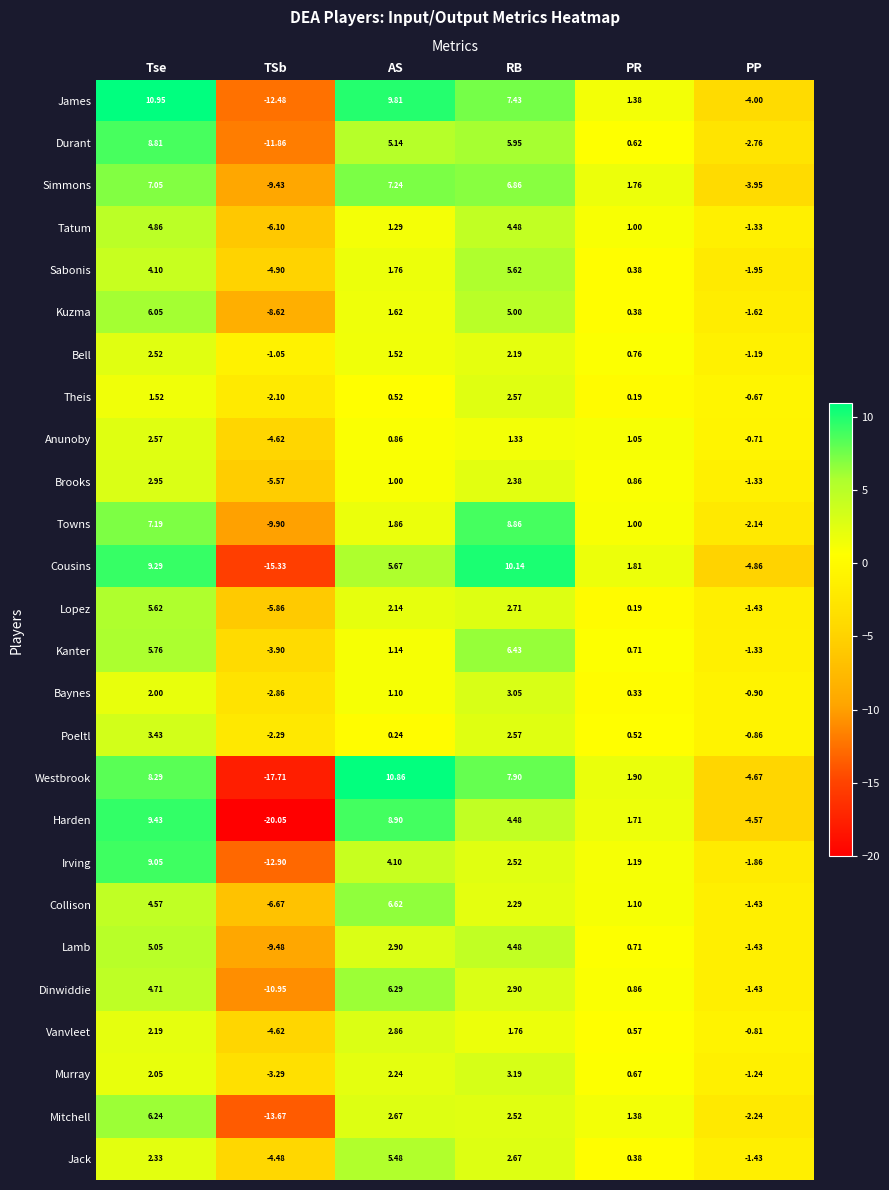

Rank the categories by Tatum value from highest to lowest.

Tse, RB, AS, PR, PP, TSb